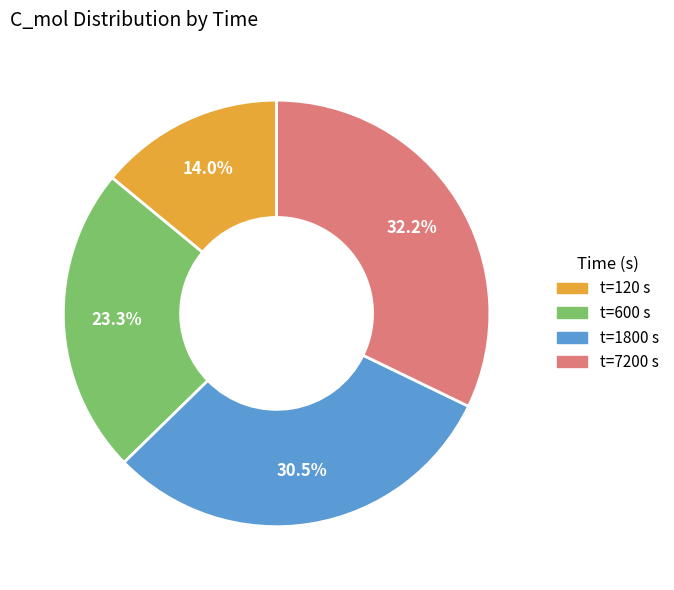

Is there any slice that represents more than half of the pie?

No